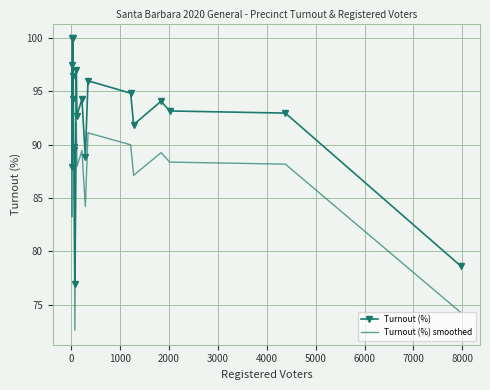

How many lines are shown in the chart?

2